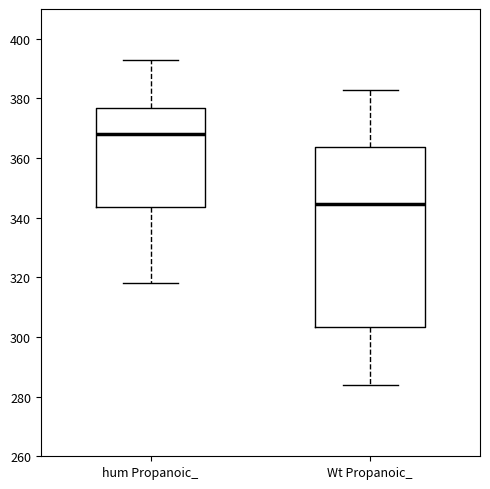

Reading left to right, transcribe this box plot: for each box, give where its median line is, the range the box spans, and where its two whiskers end, as read against the y-axis. The values are not printed on the chart, so give them approximately, as read against the axis.

hum Propanoic_: median 368, box 344 to 376, whiskers 318 to 394
Wt Propanoic_: median 344, box 304 to 364, whiskers 284 to 384